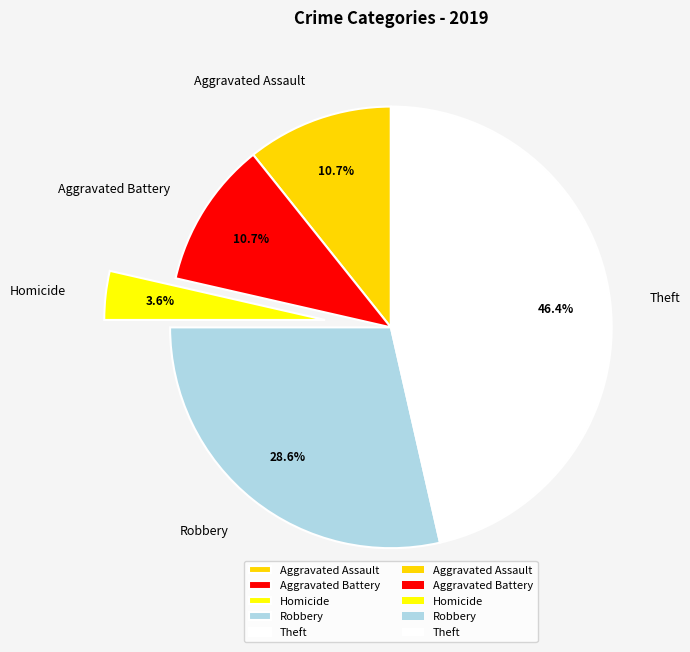

What percentage is the Theft slice, to the nearest percent?

46%